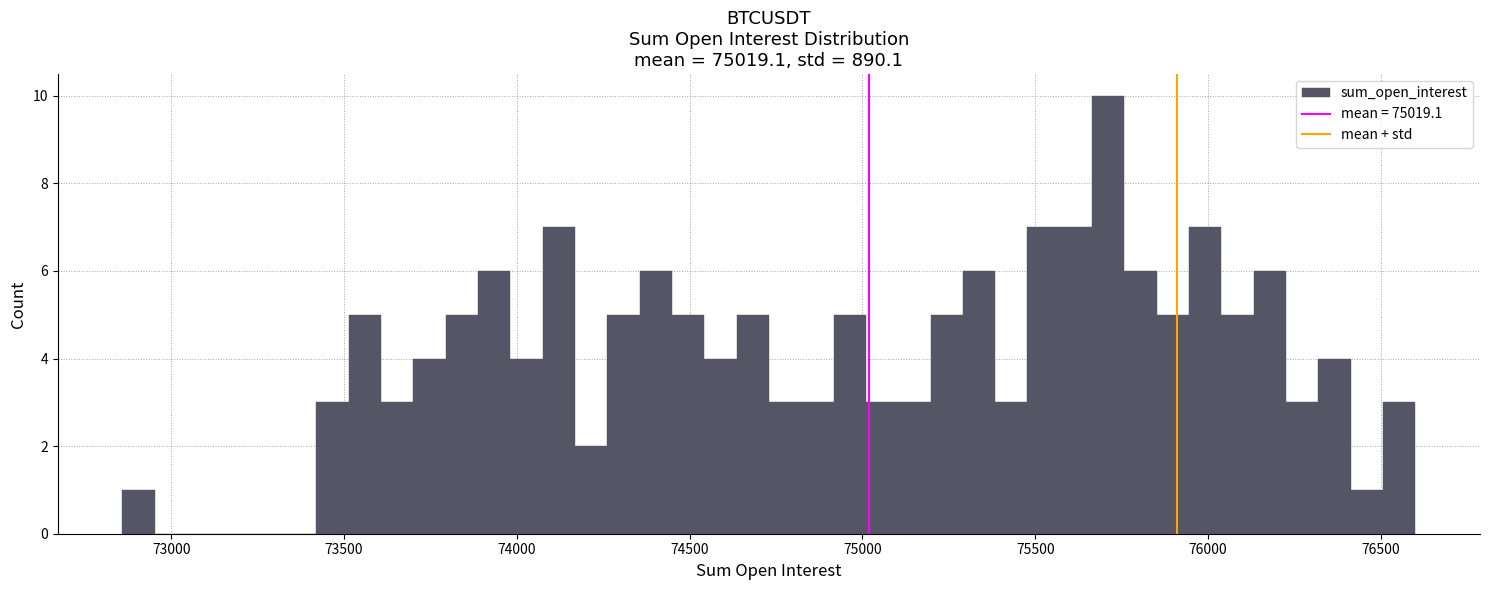

Read against the x-axis, roughly where is the centre of the tallest bar?

75700